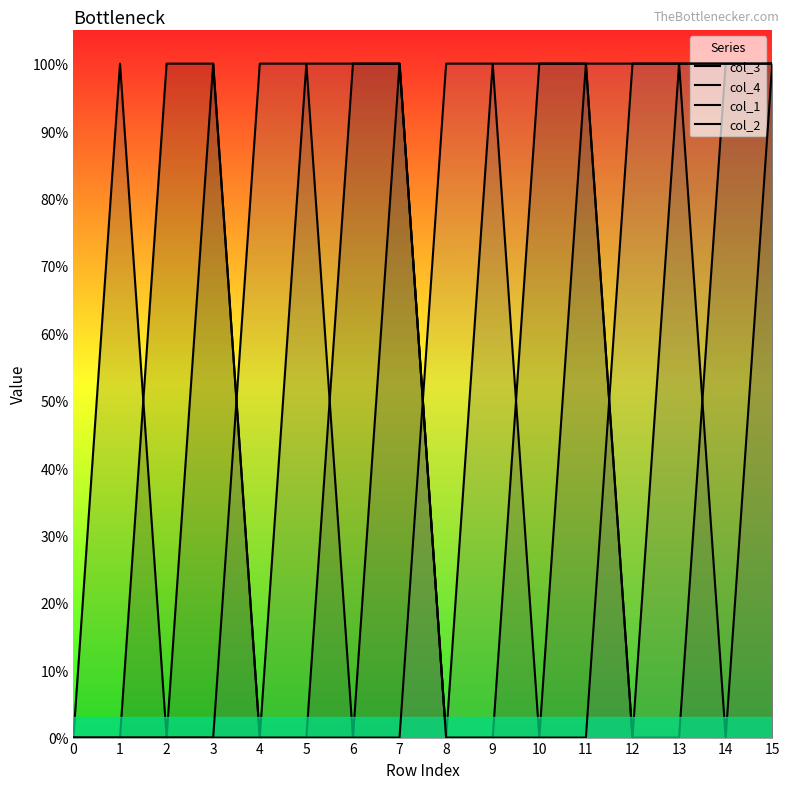

How many times do col_3 and col_2 cross each other?

1